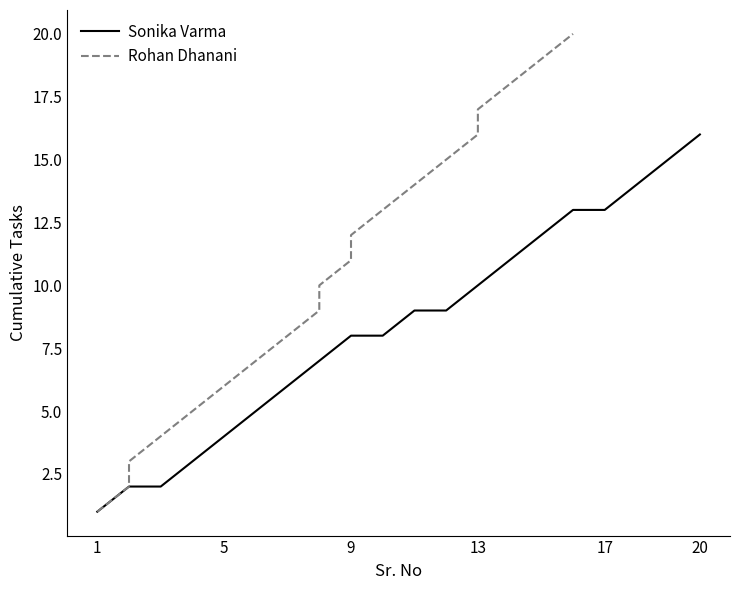

How many distinct data groups are displayed?

2